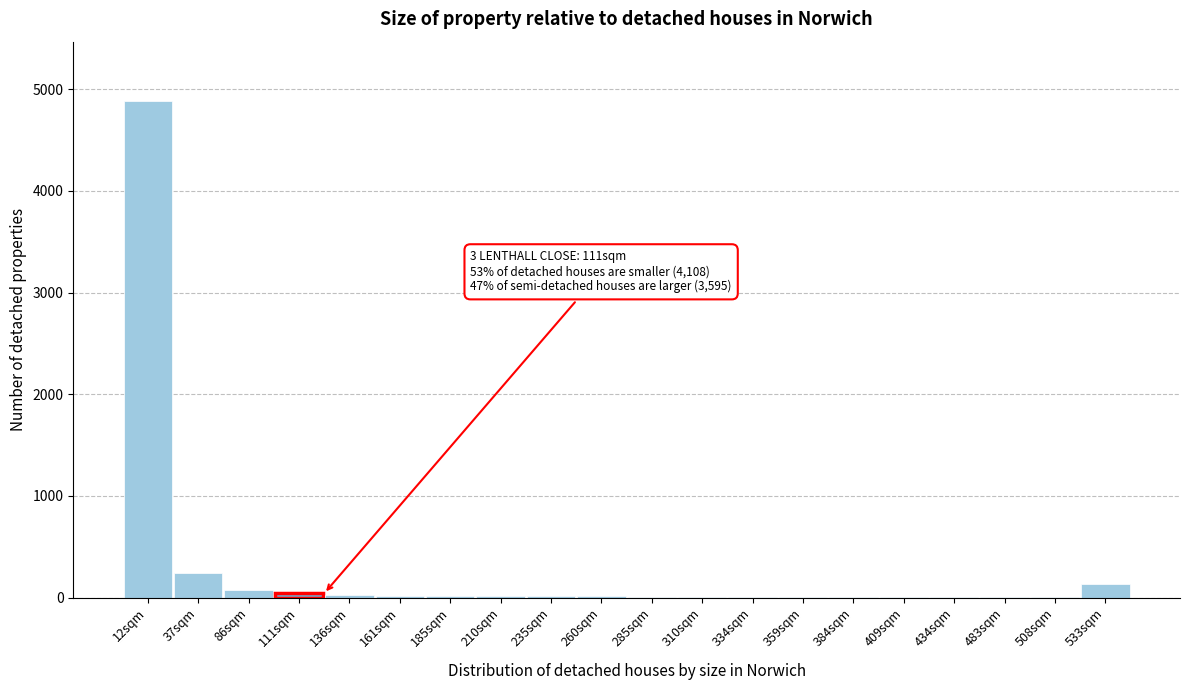

The chart shows a value of 14 at 260sqm. True or false?

True